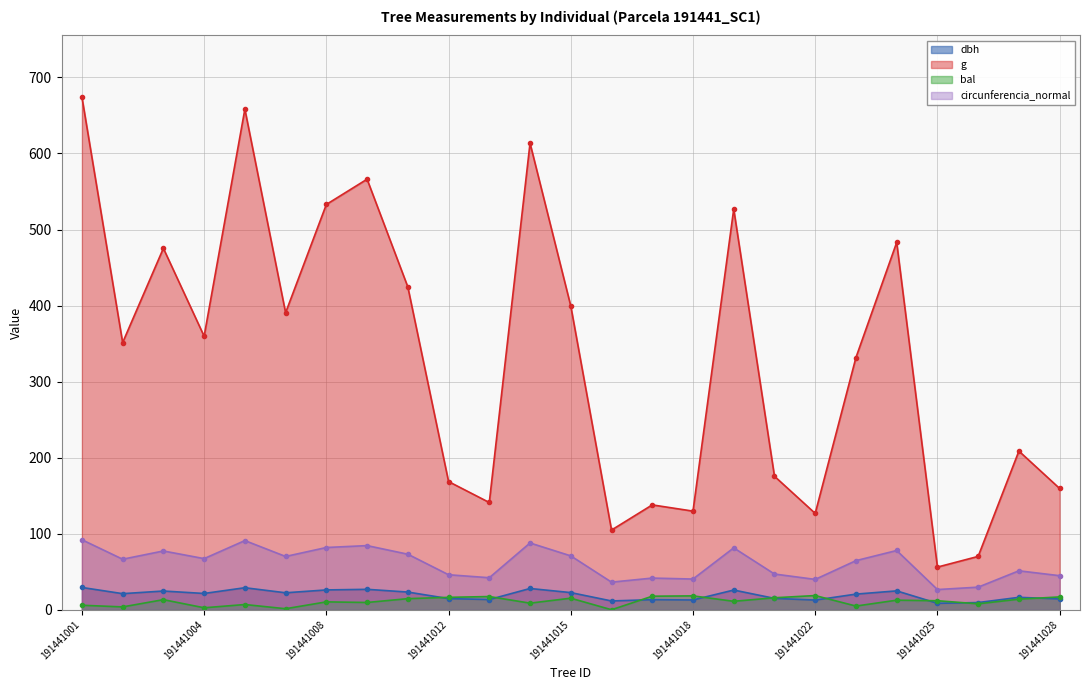

What value does the dbh series have at 191441024?

24.8